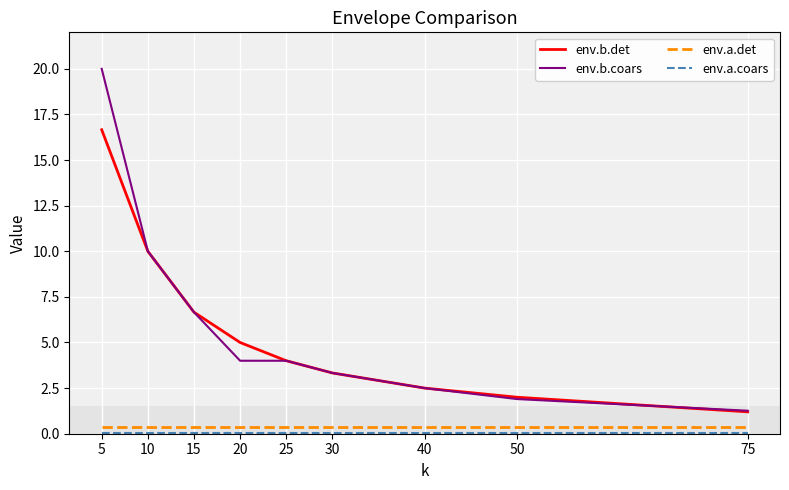

What is the highest value of the env.b.coars series?

20.0